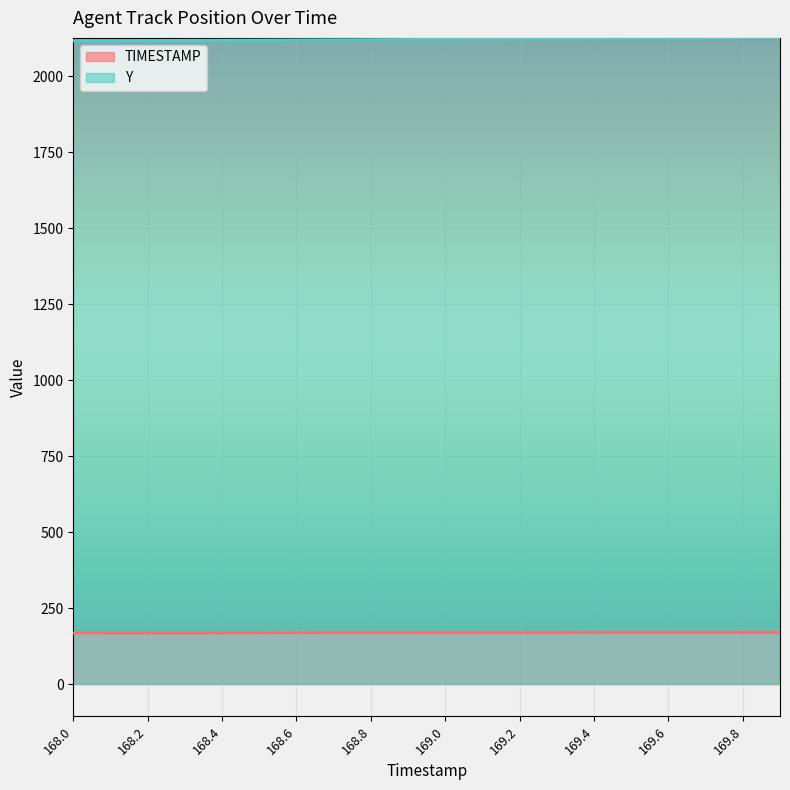

True or false: TIMESTAMP and Y intersect in this chart.

False